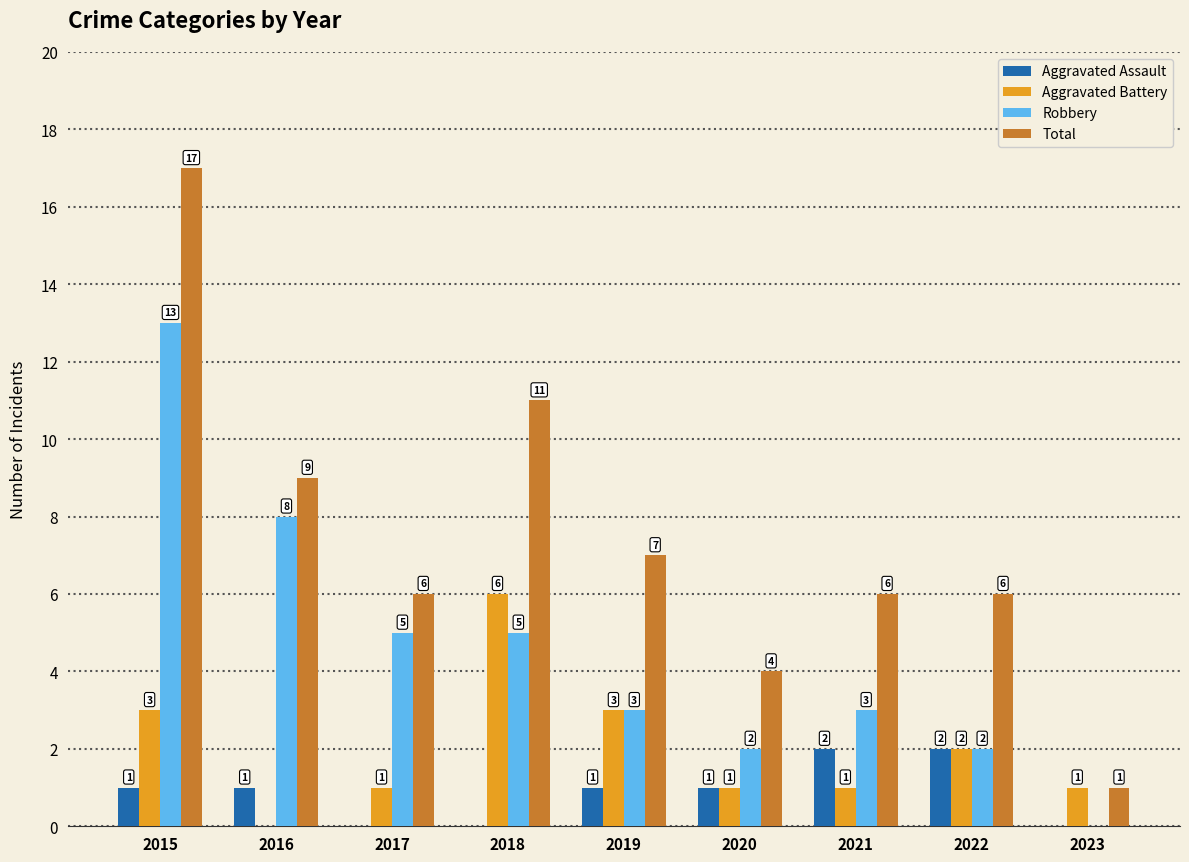

At which label does Aggravated Battery first exceed 1?

2015